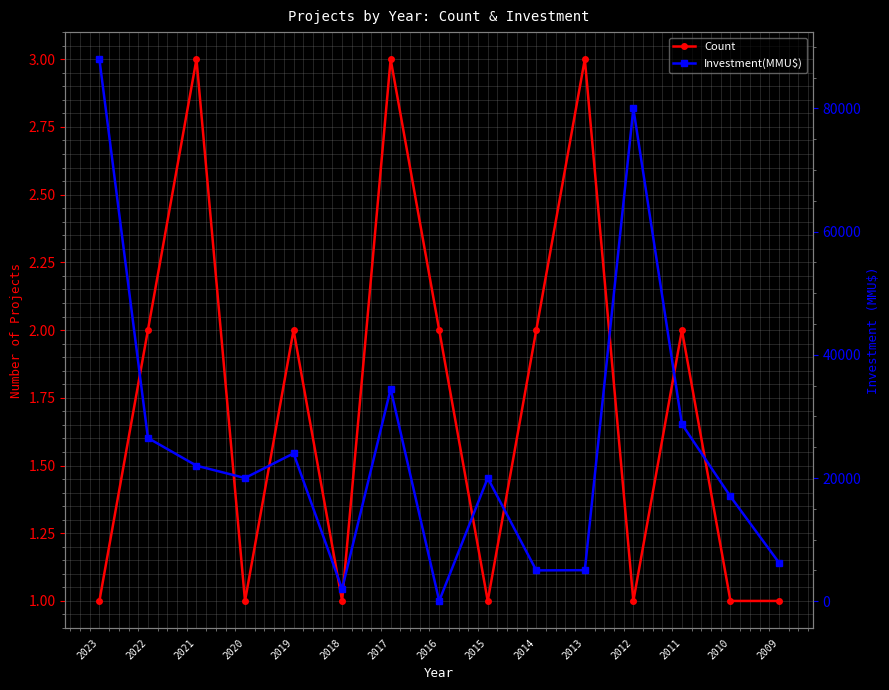

List the labels in order of Count value, smallest first.

2023, 2020, 2018, 2015, 2012, 2010, 2009, 2022, 2019, 2016, 2014, 2011, 2021, 2017, 2013